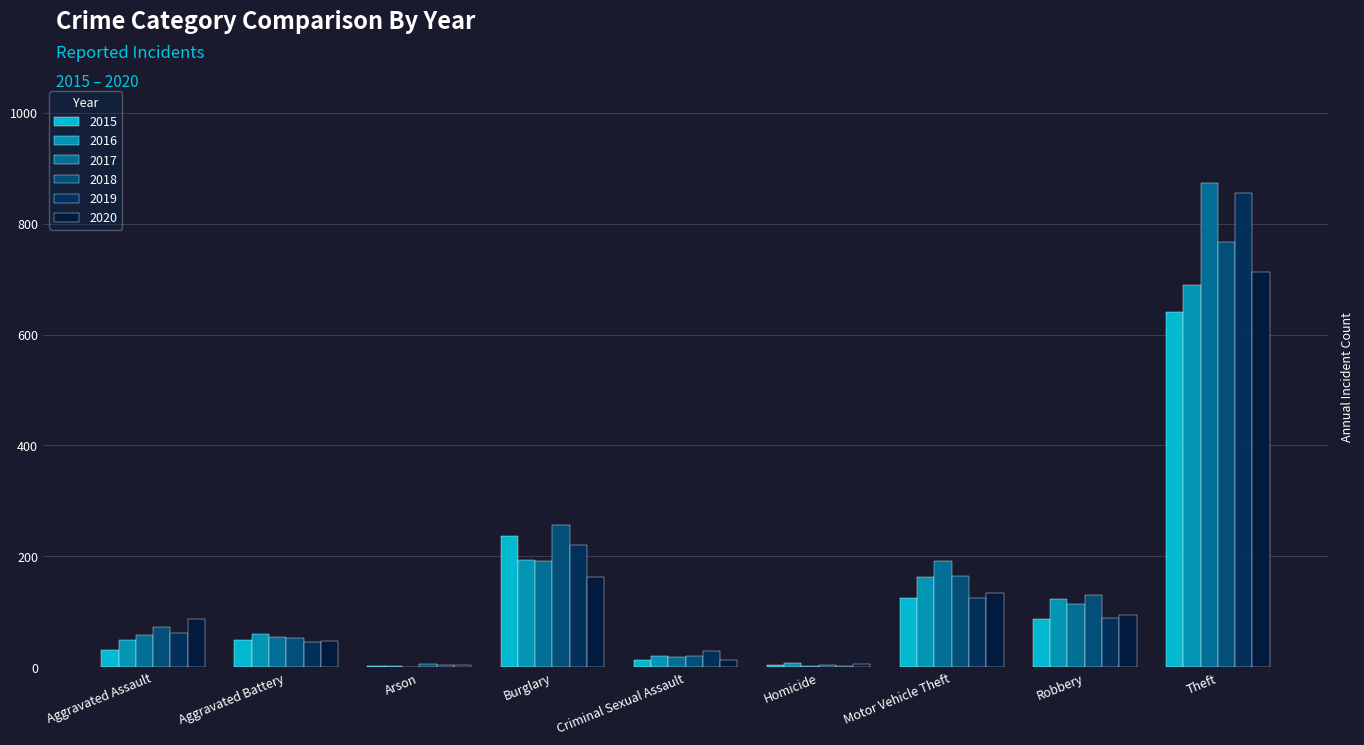

What is the greatest value displayed?

873